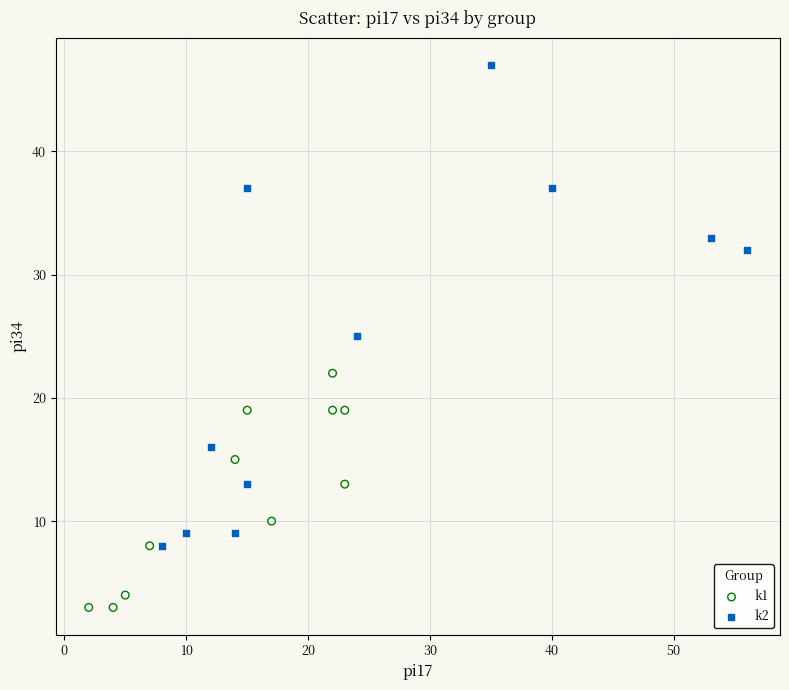

Which series reaches the maximum Y coordinate?

k2